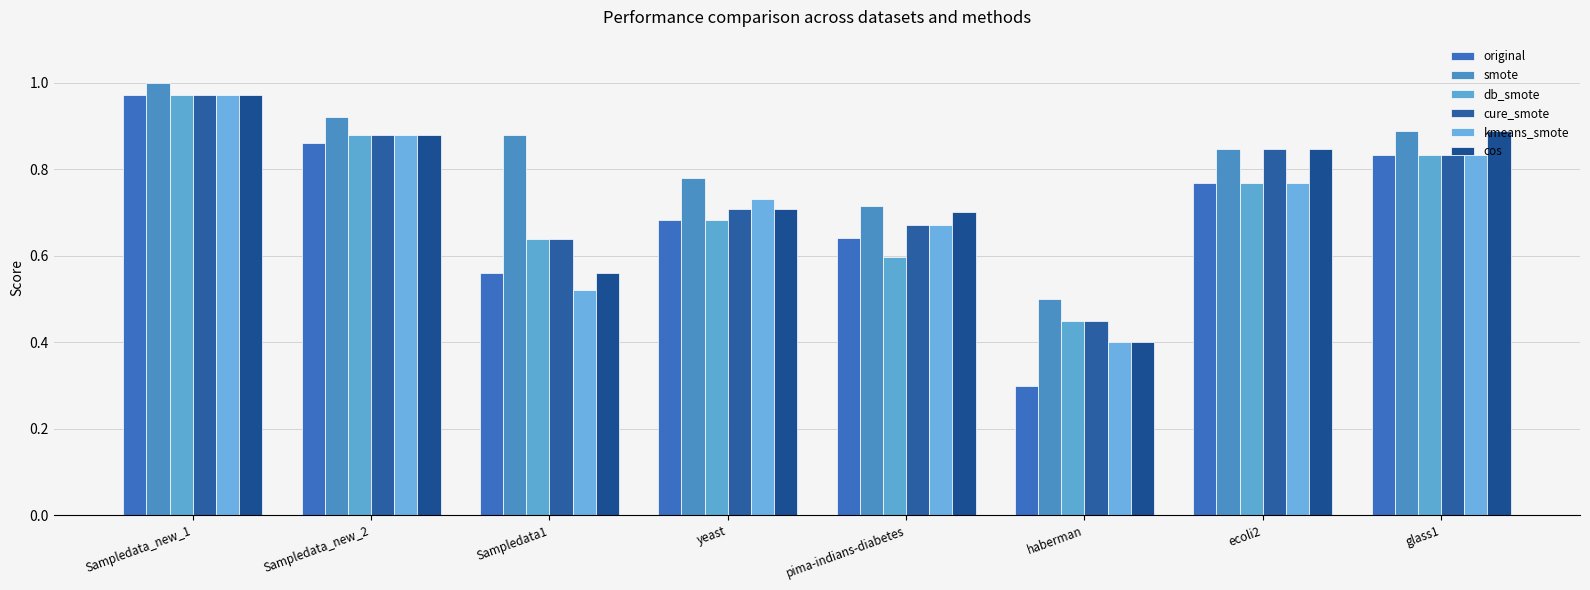

Between yeast and pima-indians-diabetes, which series saw the biggest shift?

db_smote